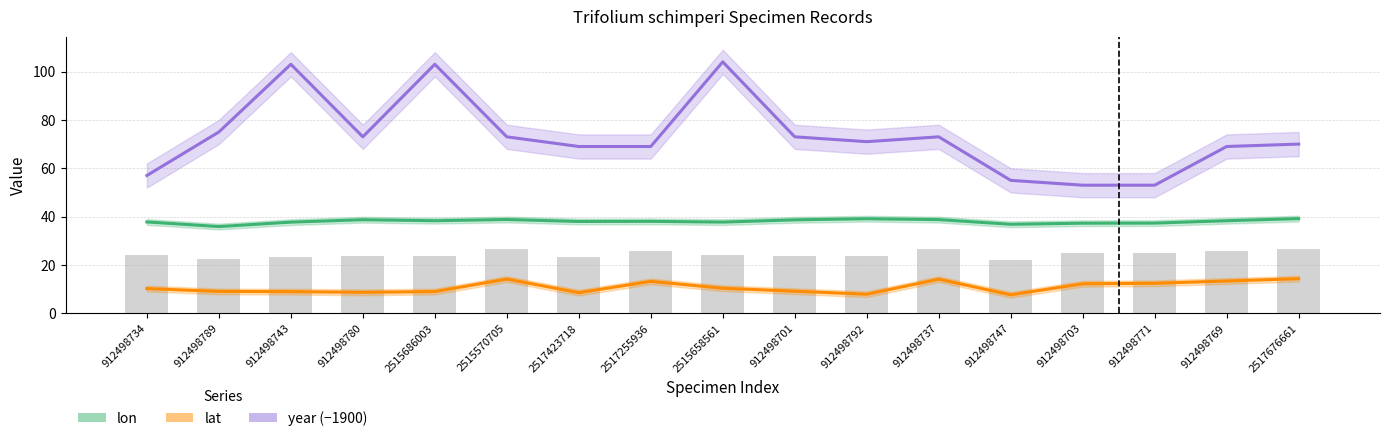

What is the sum of all lon values?

646.6